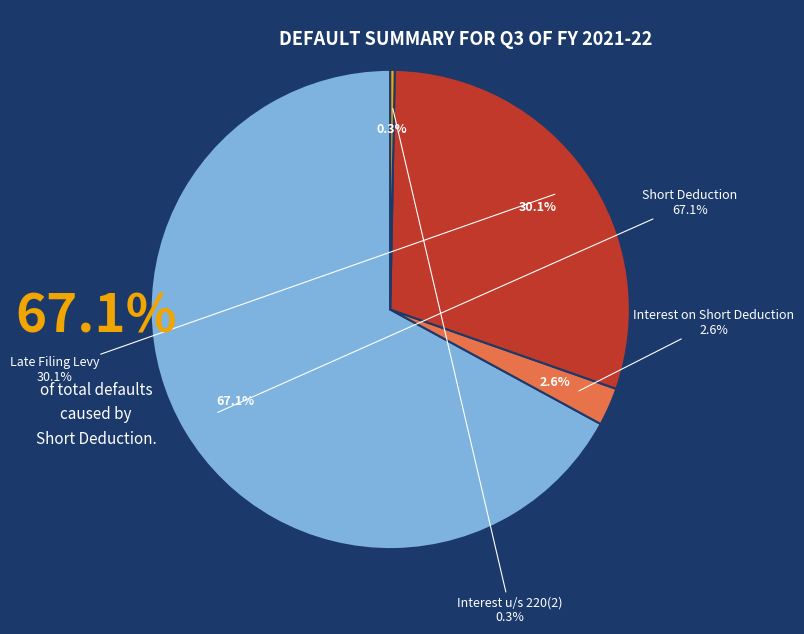

Which has a higher value, Short Deduction or Interest u/s 220(2)?

Short Deduction